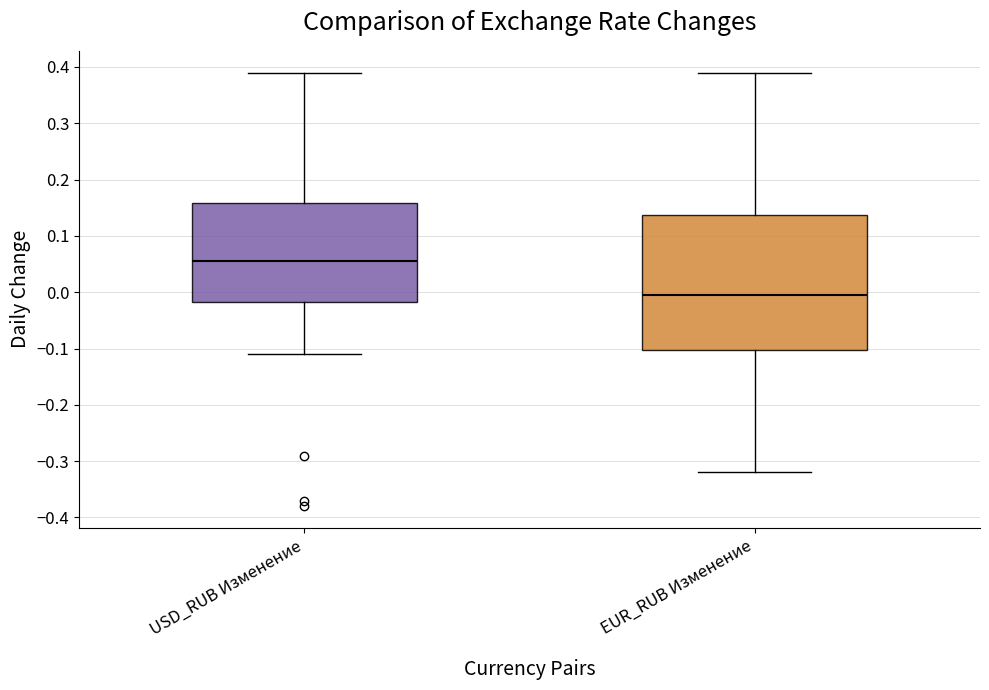

Which box is the tallest, from its lower edge to its upper edge?

EUR_RUB Изменение